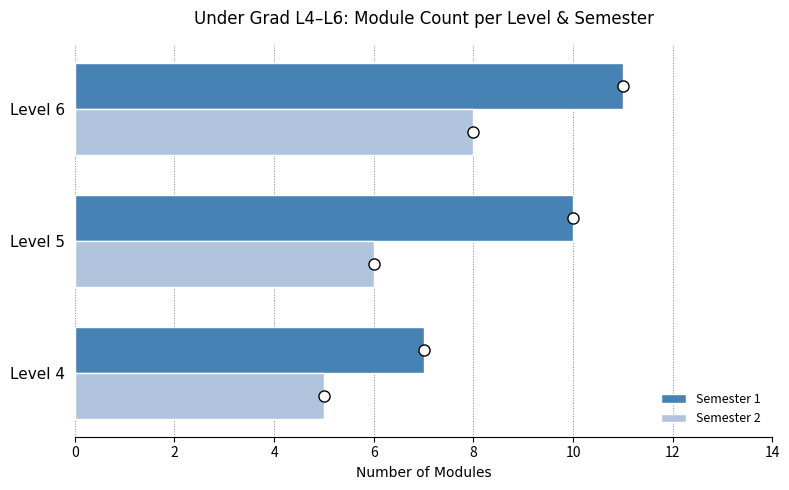

Which series has the largest total across all categories?

Semester 1